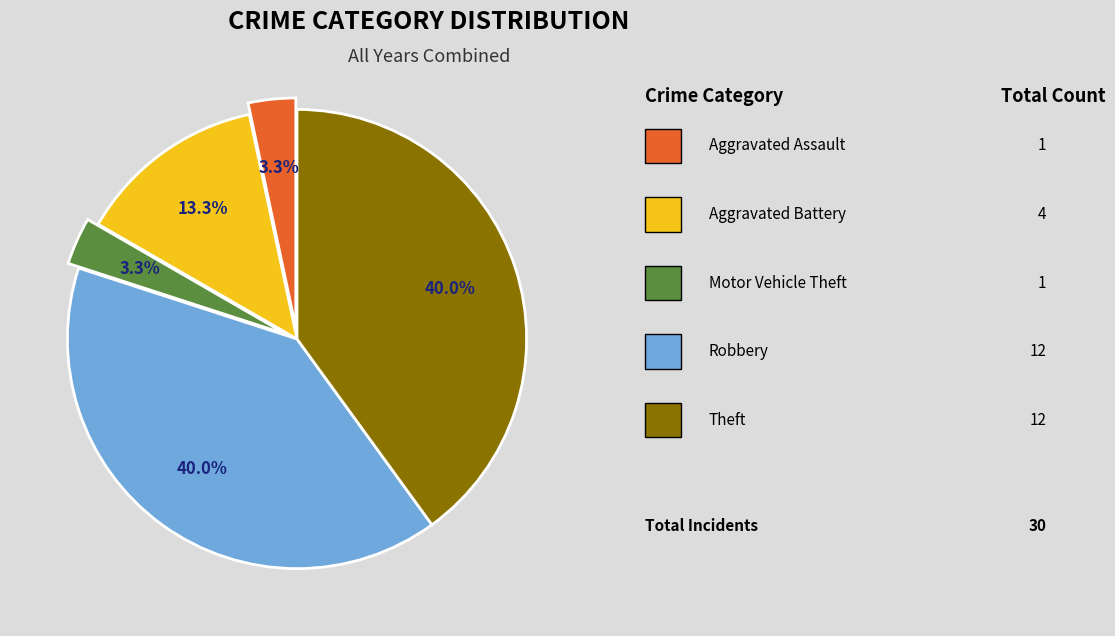

Is there any slice that represents more than half of the pie?

No